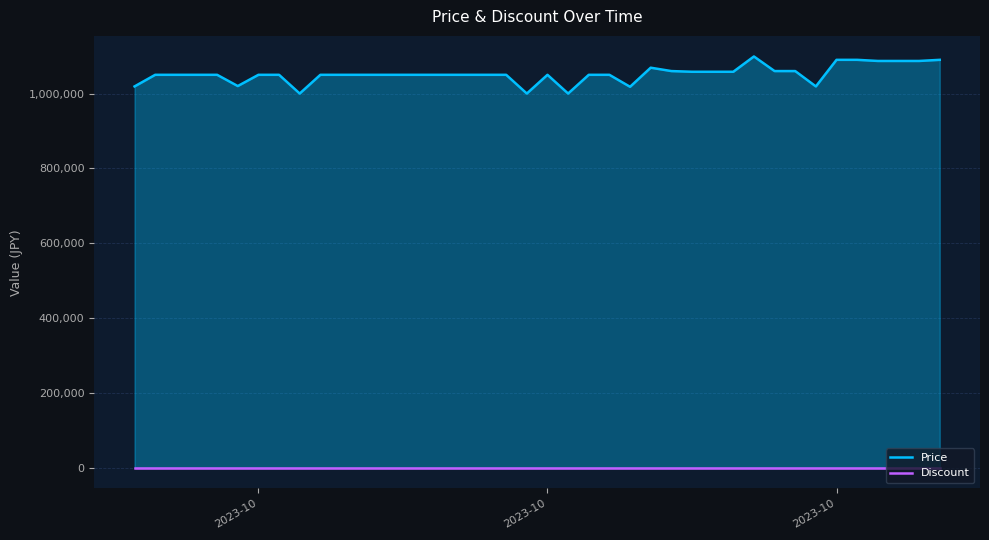

How many lines are shown in the chart?

2